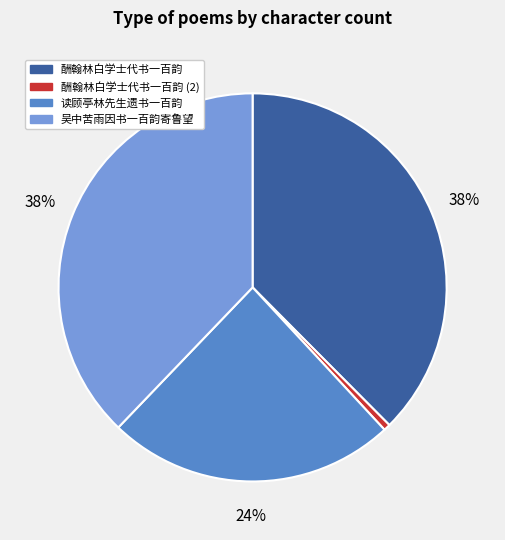

Is there a majority slice in this chart?

No